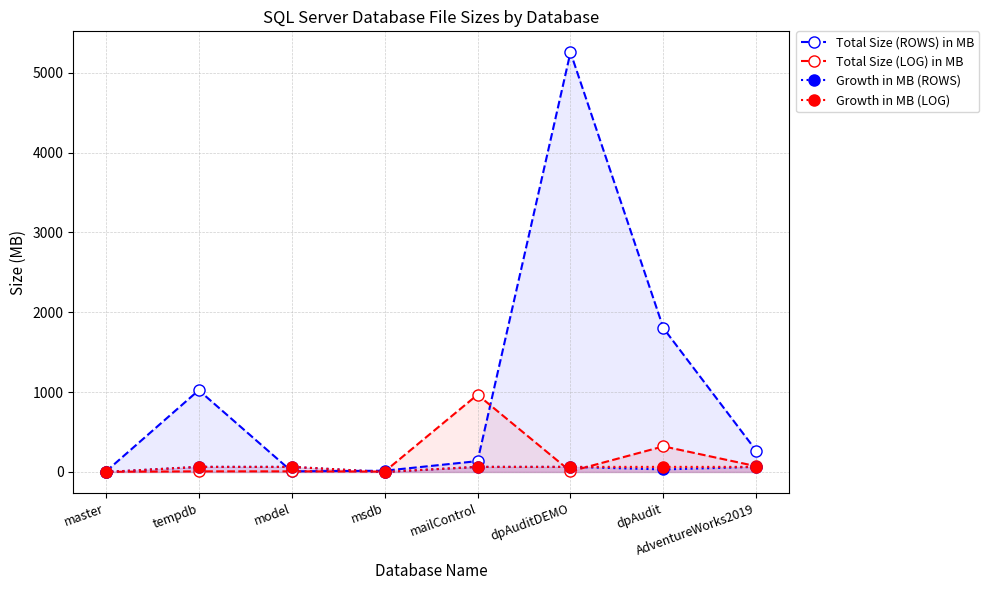

What is the difference between the highest and lowest values at AdventureWorks2019?

200